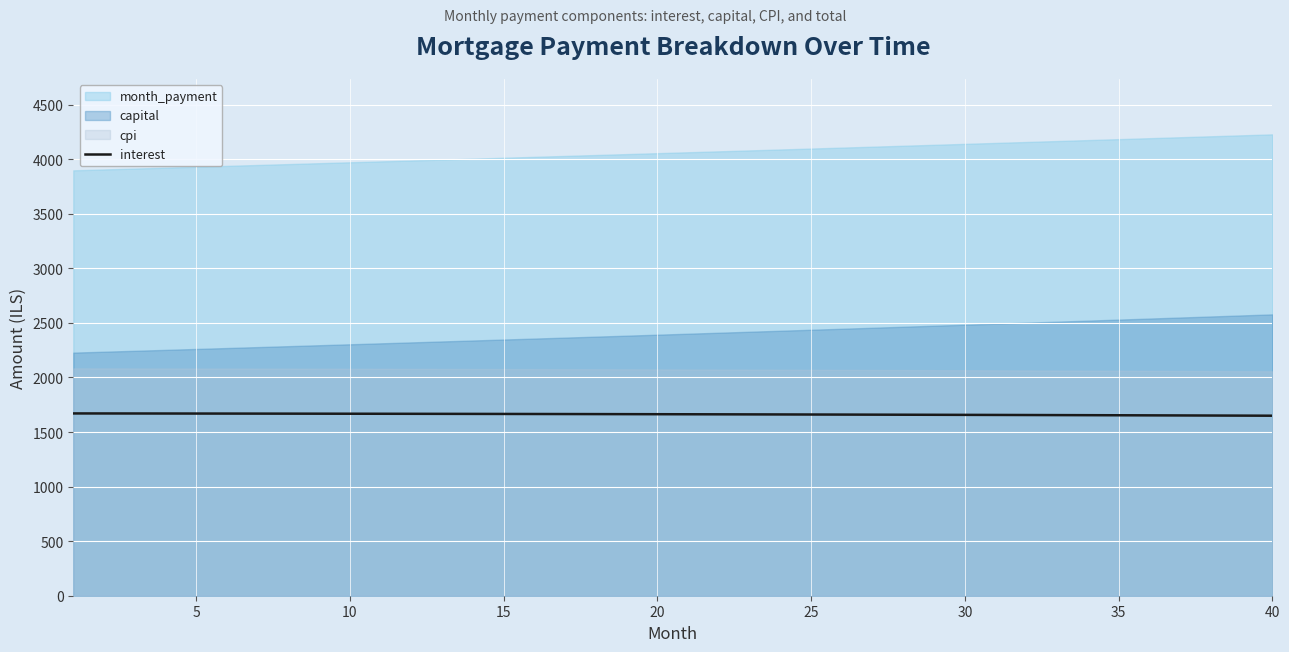

What is the sum of the values at 30 and 34?

3309.6